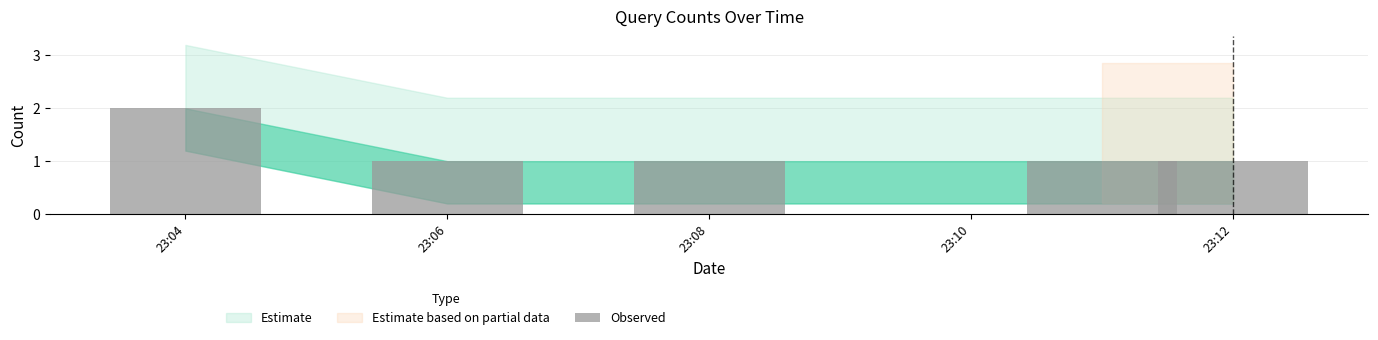

Is it true that the value at 2019-07-01 23:04:00 is 1?

False